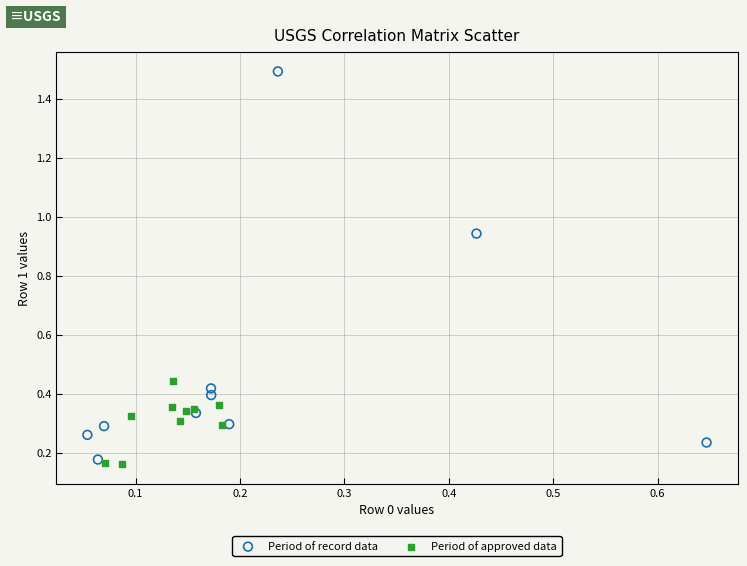

Which series contains the lowest Y value?

Period of approved data